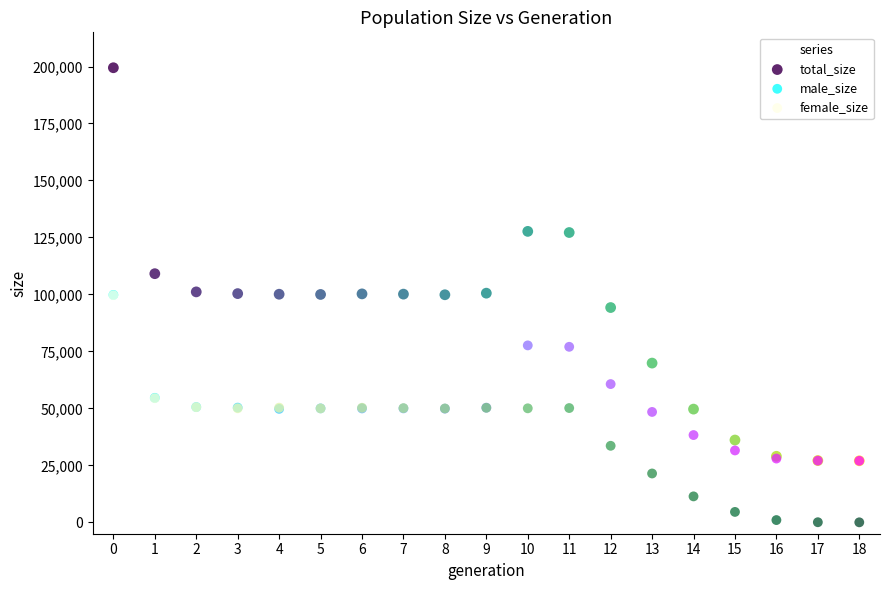

What are all the series names shown in the legend?

total_size, male_size, female_size